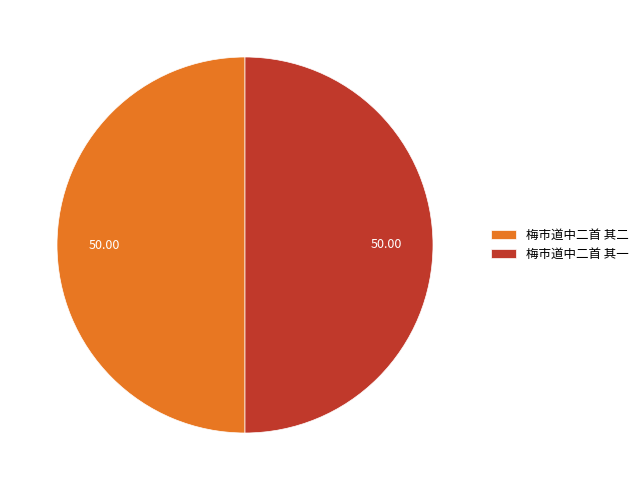

The 梅市道中二首 其二 slice represents 37% of the pie. True or false?

False